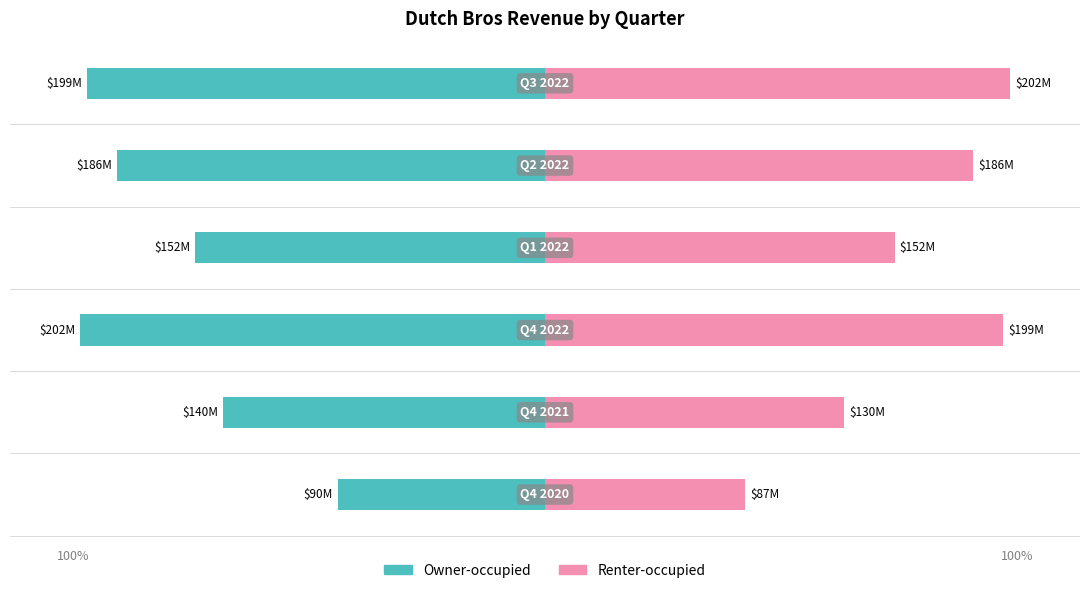

How many groups of bars are there?

6